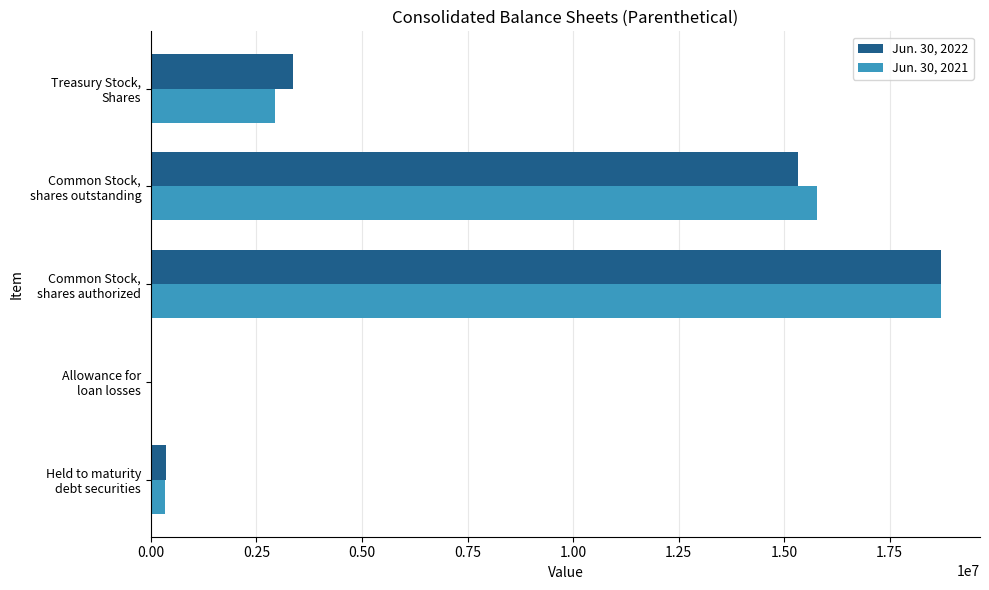

What is the greatest value displayed?

18703577